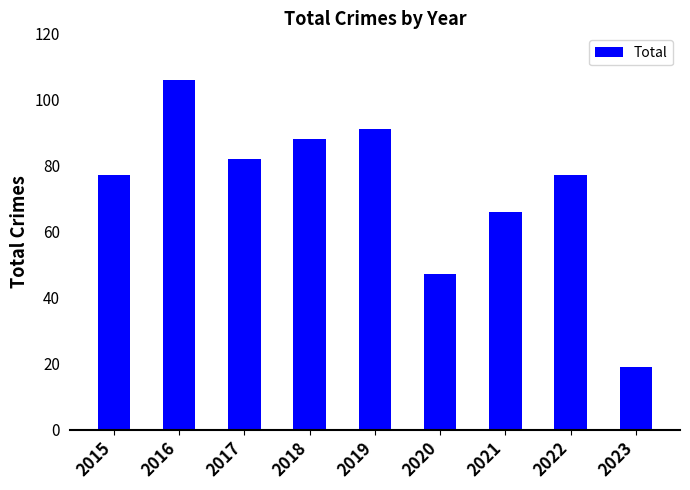

What is the value of the 6th bar from the left?

47